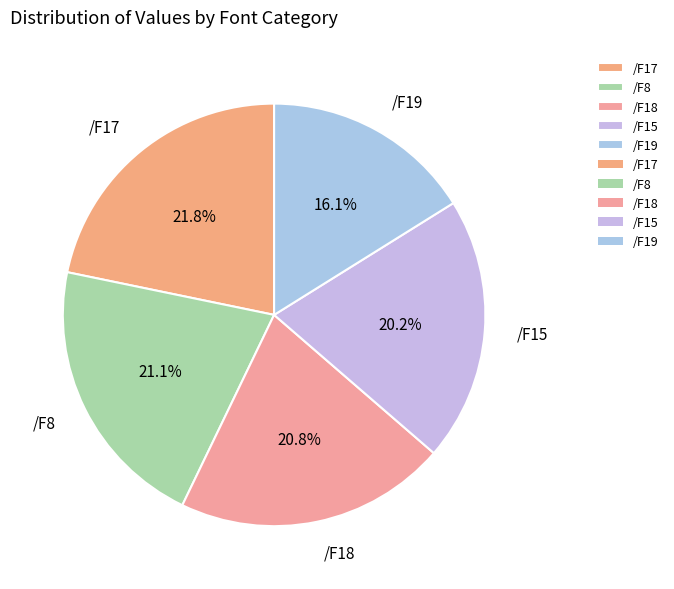

Does /F17 account for over 50% of the chart?

No